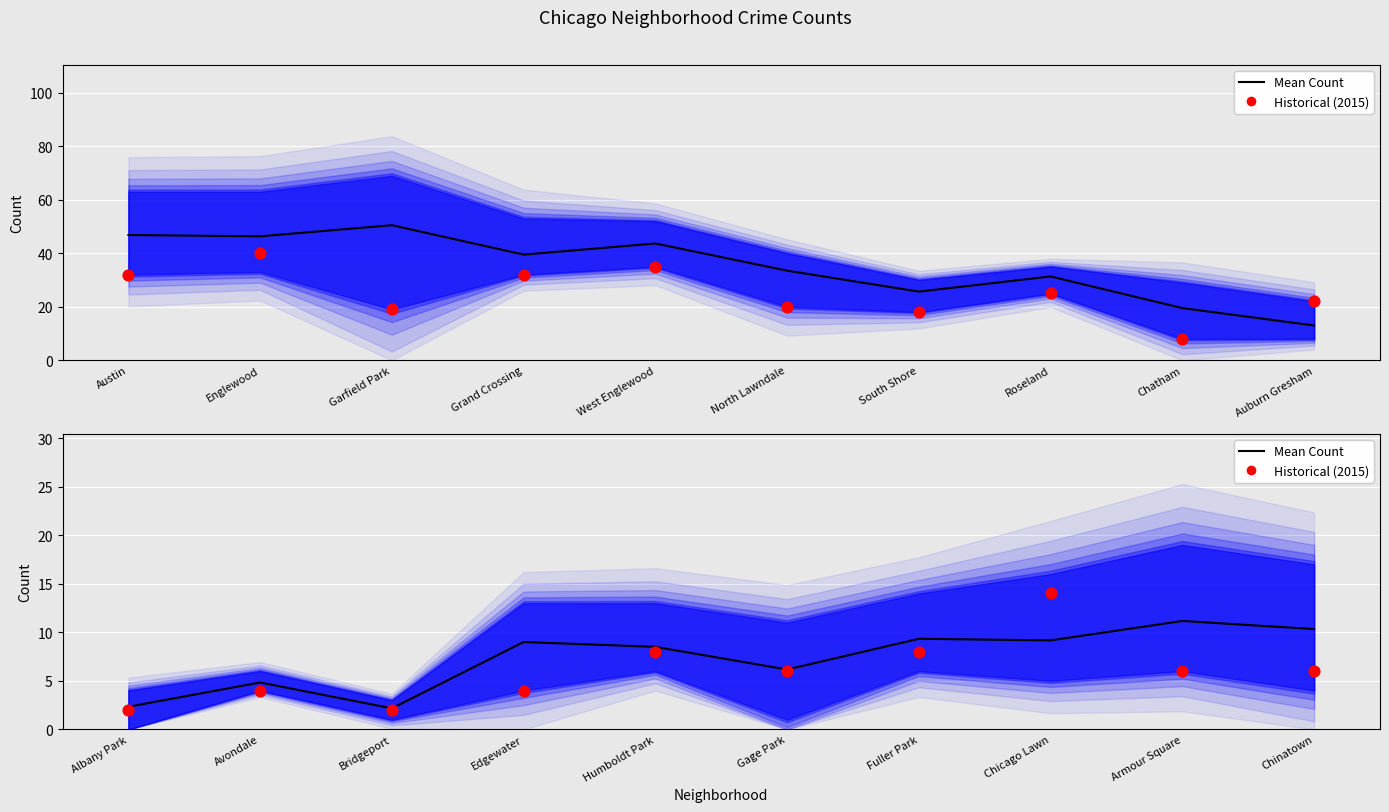

Which series contains the lowest Y value?

2015 Counts